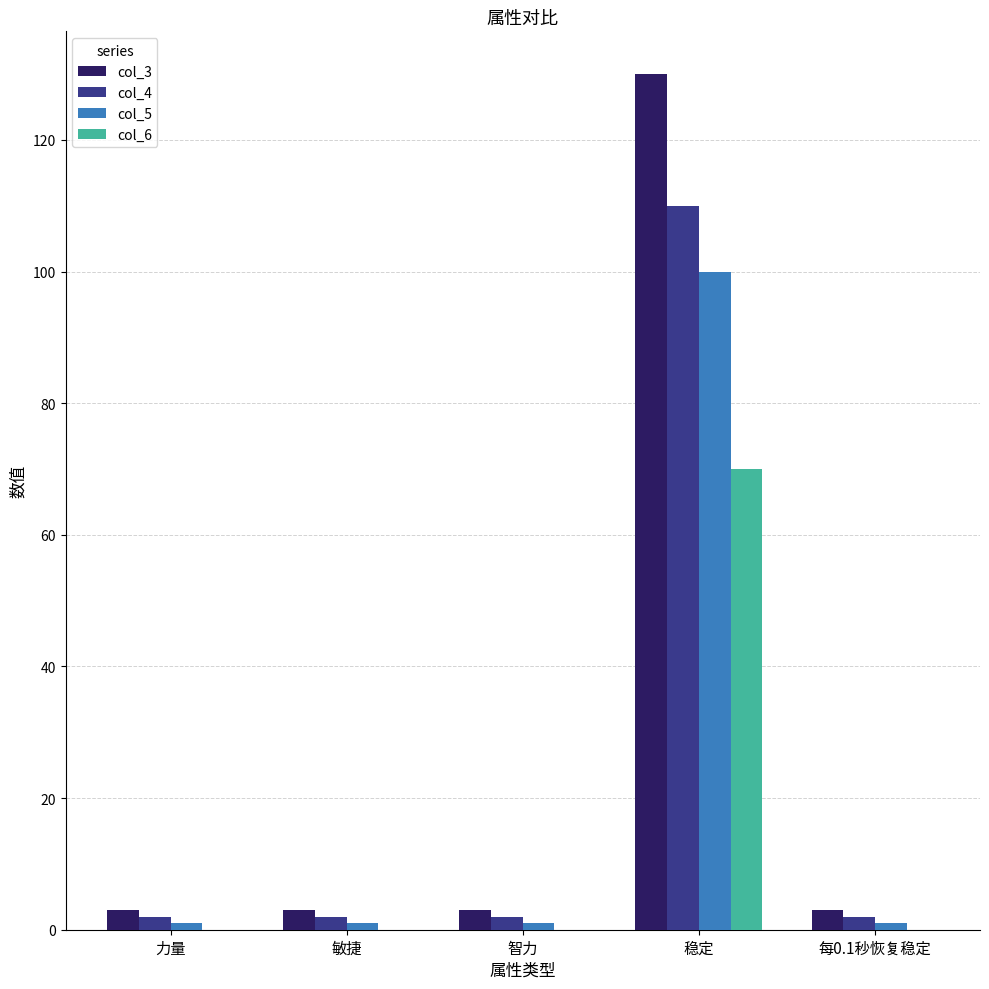

The col_5 series shows 100 at 稳定. True or false?

True